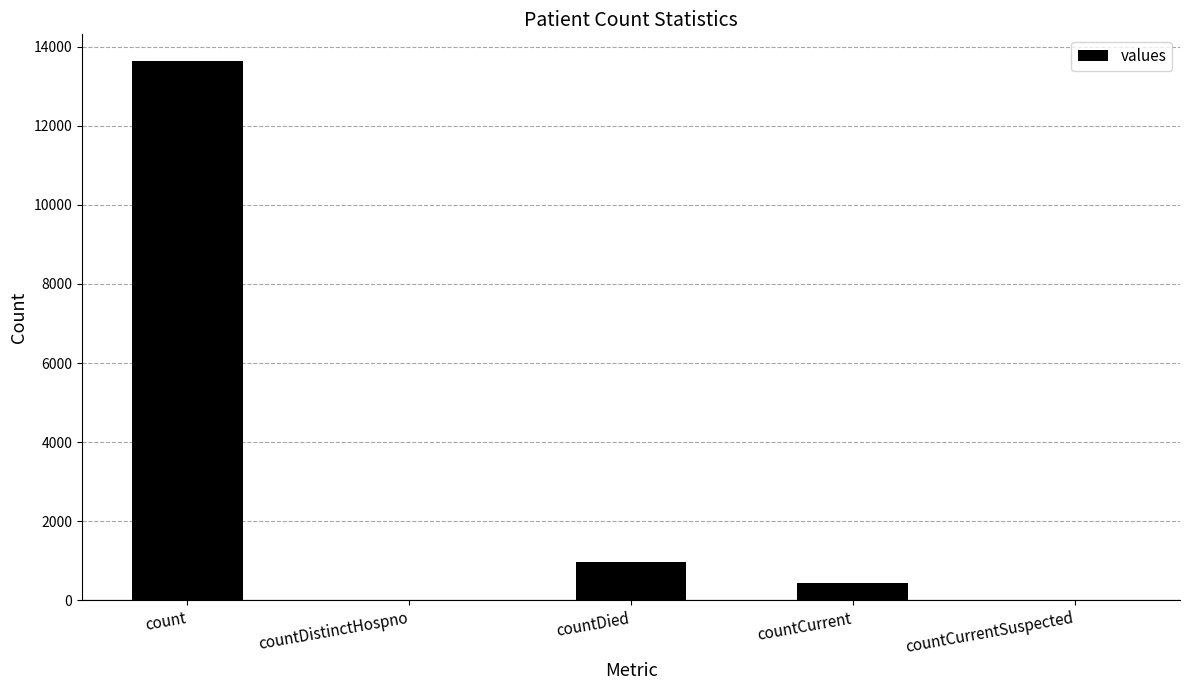

What is the sum of all values?

15046